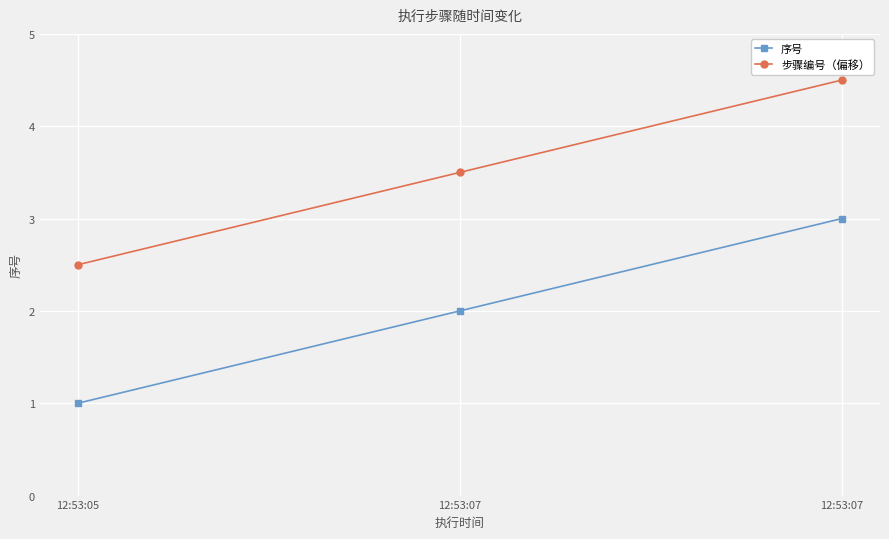

What are all the series names shown in the legend?

序号, 步骤编号（偏移）